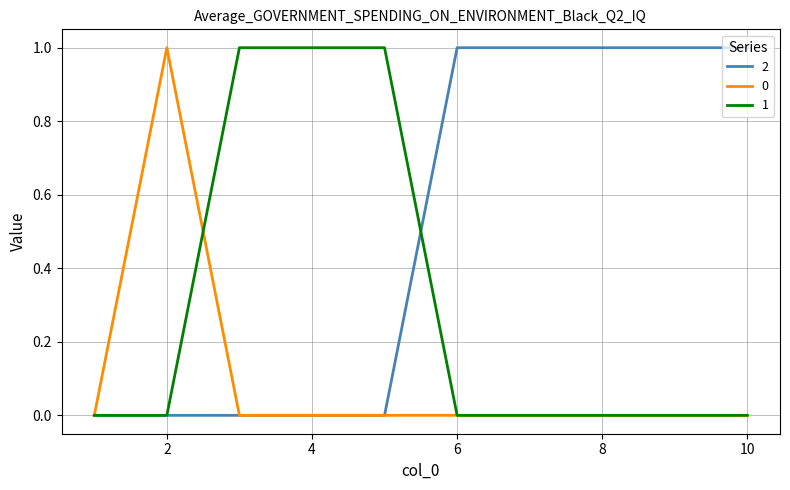

List the series in order of their overall mean, lowest first.

0, 1, 2